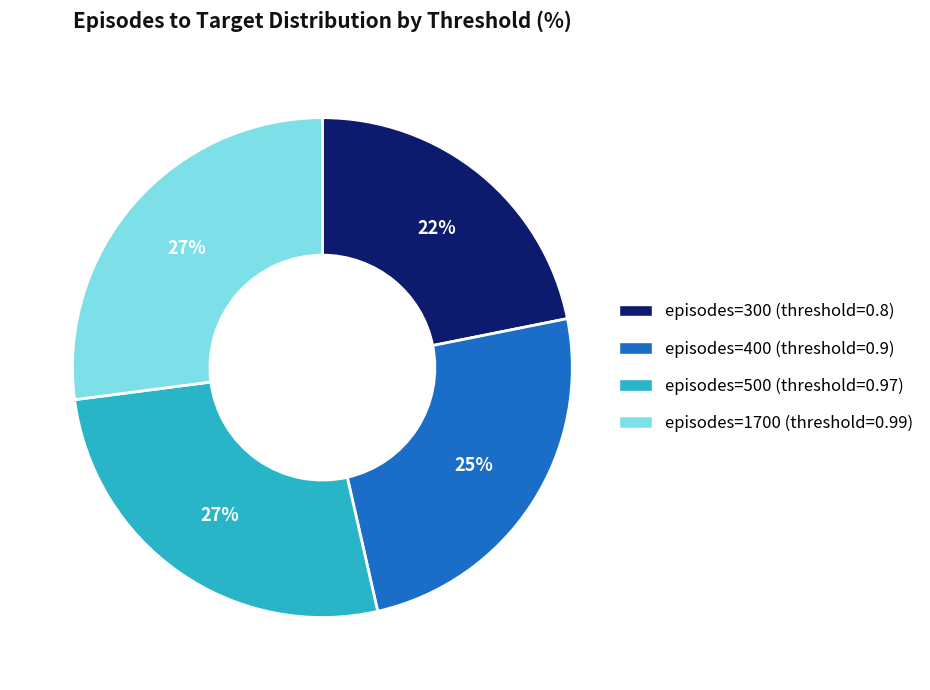

Is there a majority slice in this chart?

No